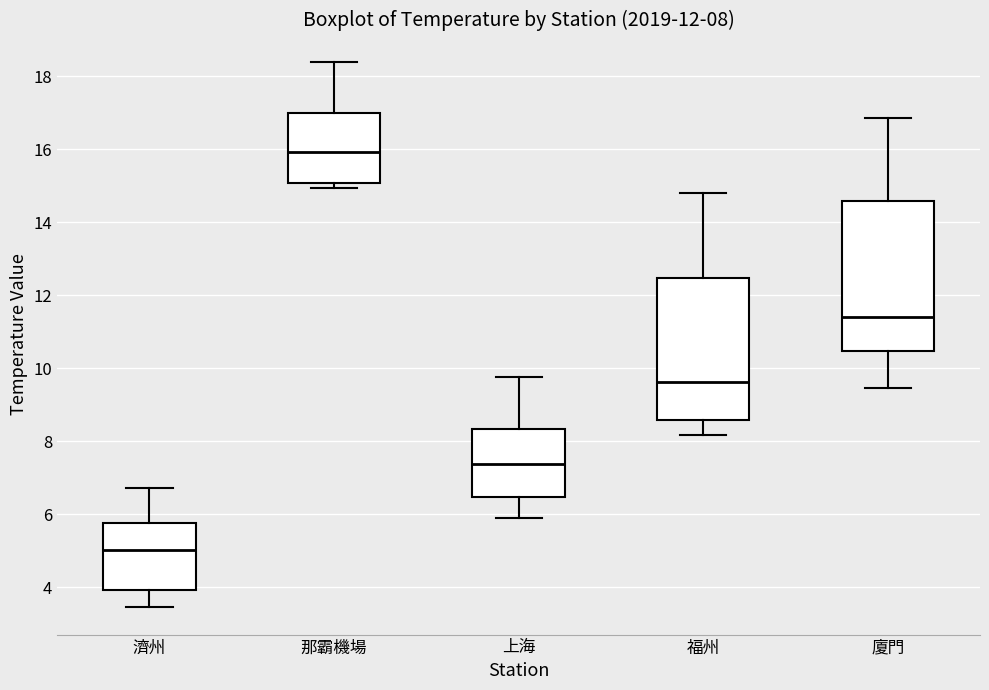

Which box's median line is the highest?

那霸機場